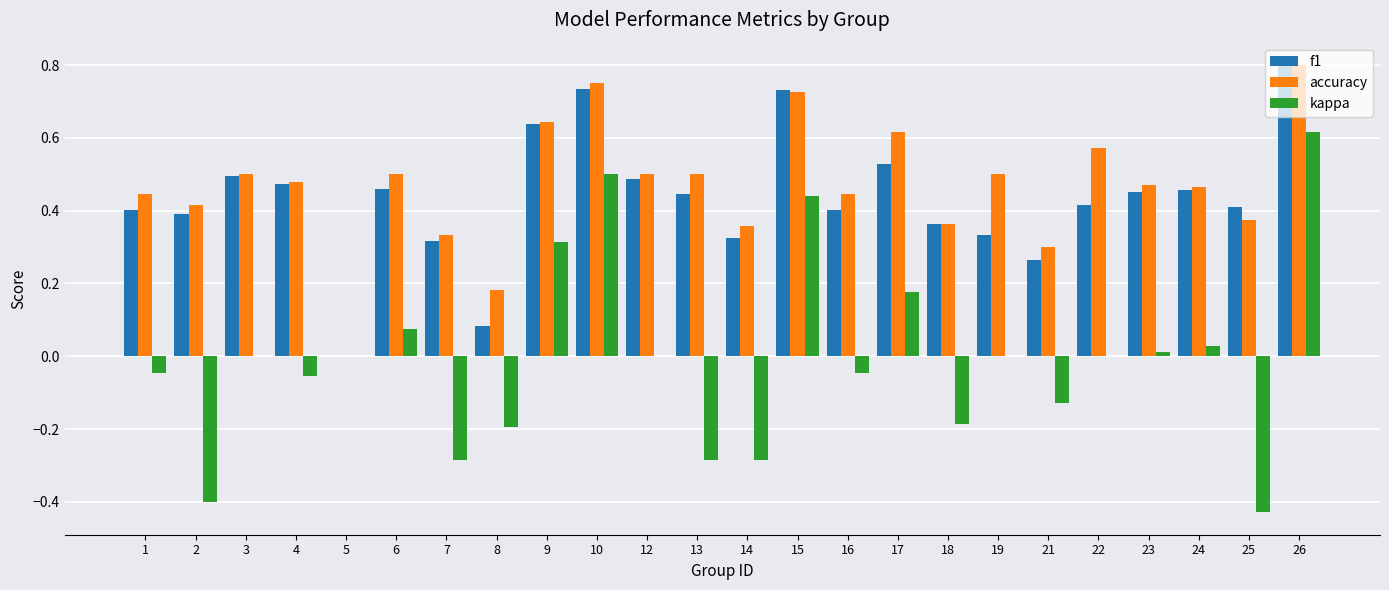

Which series changed the most between 10 and 24?

kappa